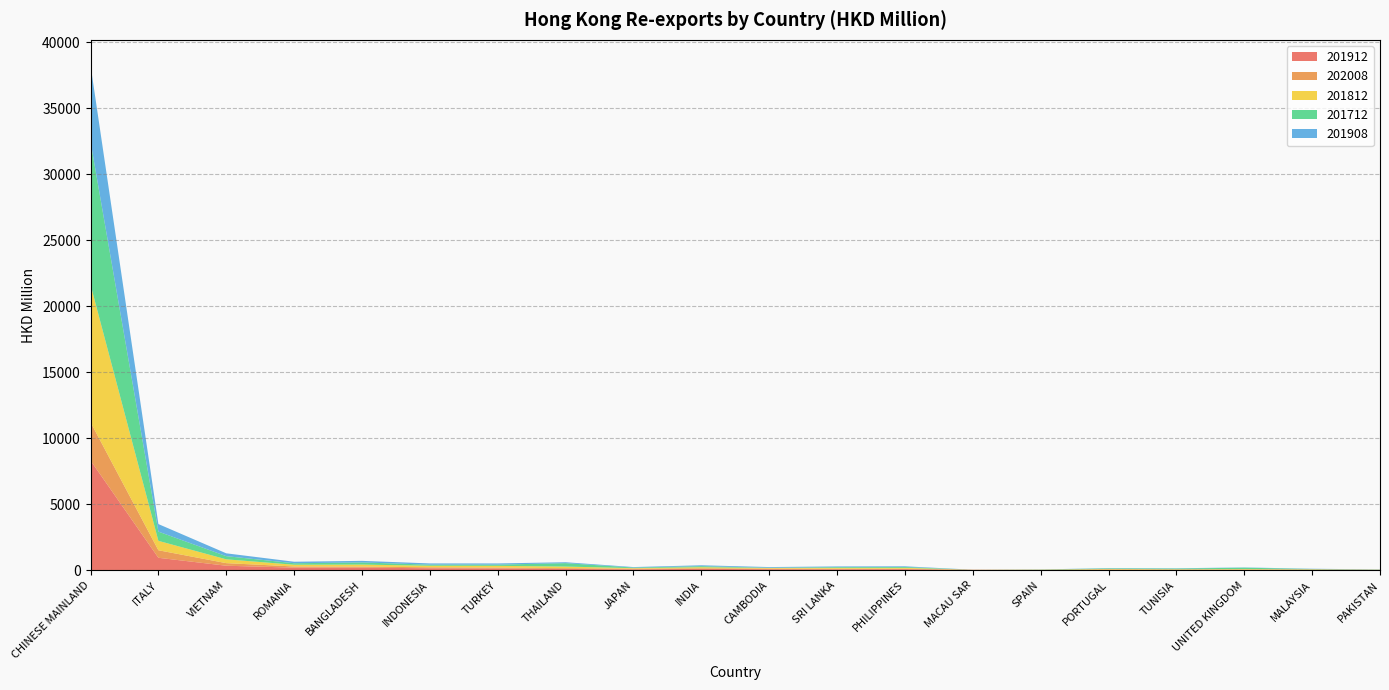

Reading left to right, what are all the values shown in this chart?

201912: CHINESE MAINLAND=8313.0	ITALY=940.7	VIETNAM=339.5	ROMANIA=194.0	BANGLADESH=190.1	INDONESIA=149.0	TURKEY=133.7	THAILAND=95.1	JAPAN=65.3	INDIA=99.4	CAMBODIA=75.9	SRI LANKA=71.1	PHILIPPINES=79.7	MACAU SAR=15.7	SPAIN=7.9	PORTUGAL=31.9	TUNISIA=28.5	UNITED KINGDOM=32.0	MALAYSIA=28.0	PAKISTAN=14.2
202008: CHINESE MAINLAND=2900.5	ITALY=570.4	VIETNAM=195.5	ROMANIA=88.3	BANGLADESH=84.6	INDONESIA=72.0	TURKEY=64.7	THAILAND=60.2	JAPAN=51.5	INDIA=49.3	CAMBODIA=45.8	SRI LANKA=40.6	PHILIPPINES=32.1	MACAU SAR=21.7	SPAIN=21.2	PORTUGAL=18.5	TUNISIA=14.3	UNITED KINGDOM=13.2	MALAYSIA=12.5	PAKISTAN=11.9
201812: CHINESE MAINLAND=10425.6	ITALY=713.5	VIETNAM=288.8	ROMANIA=132.6	BANGLADESH=151.1	INDONESIA=116.4	TURKEY=132.4	THAILAND=119.8	JAPAN=38.8	INDIA=78.7	CAMBODIA=44.6	SRI LANKA=66.0	PHILIPPINES=67.8	MACAU SAR=0.3	SPAIN=9.5	PORTUGAL=47.0	TUNISIA=32.5	UNITED KINGDOM=42.5	MALAYSIA=27.7	PAKISTAN=11.7
201712: CHINESE MAINLAND=10844.9	ITALY=697.9	VIETNAM=240.8	ROMANIA=112.7	BANGLADESH=162.2	INDONESIA=83.6	TURKEY=91.7	THAILAND=259.5	JAPAN=45.1	INDIA=78.0	CAMBODIA=20.2	SRI LANKA=56.2	PHILIPPINES=62.7	MACAU SAR=0.3	SPAIN=13.5	PORTUGAL=39.6	TUNISIA=50.8	UNITED KINGDOM=103.1	MALAYSIA=23.3	PAKISTAN=9.0
201908: CHINESE MAINLAND=5784.4	ITALY=572.8	VIETNAM=215.0	ROMANIA=113.5	BANGLADESH=119.7	INDONESIA=93.4	TURKEY=90.5	THAILAND=69.2	JAPAN=37.1	INDIA=67.3	CAMBODIA=51.0	SRI LANKA=51.1	PHILIPPINES=52.3	MACAU SAR=1.3	SPAIN=3.8	PORTUGAL=23.4	TUNISIA=20.8	UNITED KINGDOM=19.4	MALAYSIA=19.9	PAKISTAN=11.3